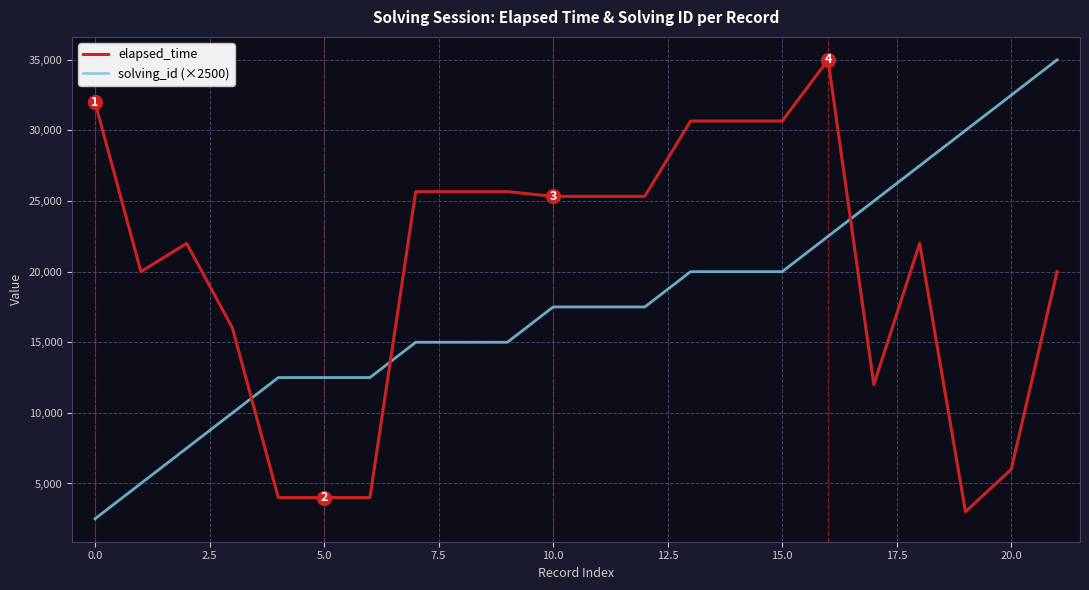

Reading left to right, list all the values displayed in this chart.

elapsed_time: 32000	20000	22000	16000	4000	4000	4000	25666	25666	25666	25333	25333	25333	30666	30666	30666	35000	12000	22000	3000	6000	20000
solving_id (×2500): 2500	5000	7500	10000	12500	12500	12500	15000	15000	15000	17500	17500	17500	20000	20000	20000	22500	25000	27500	30000	32500	35000